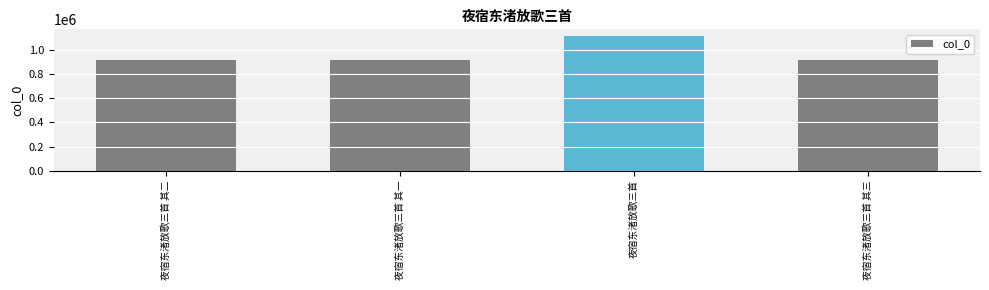

What is the difference between the maximum and minimum values?

200429